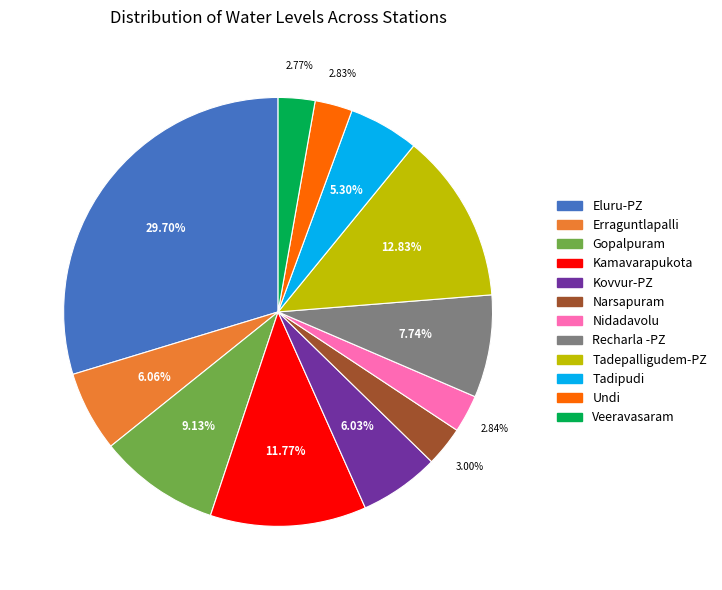

Which slice is the largest?

Eluru-PZ